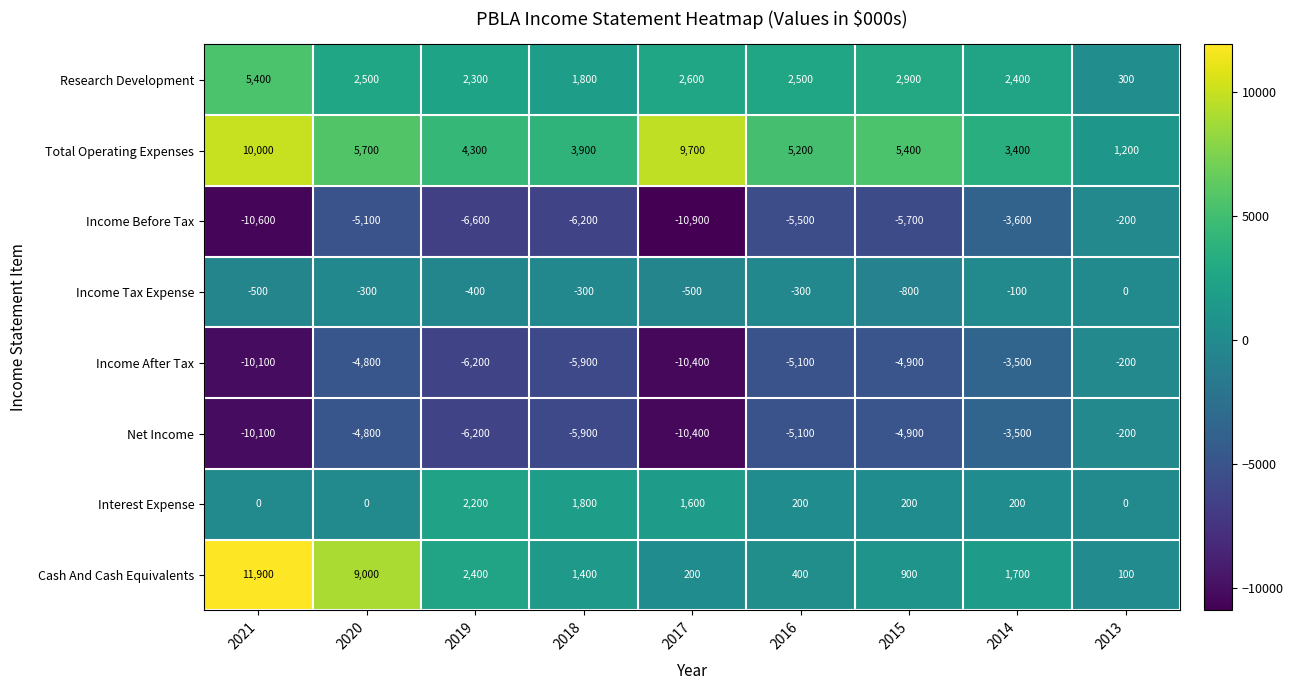

Which series has the largest total across all categories?

Total Operating Expenses